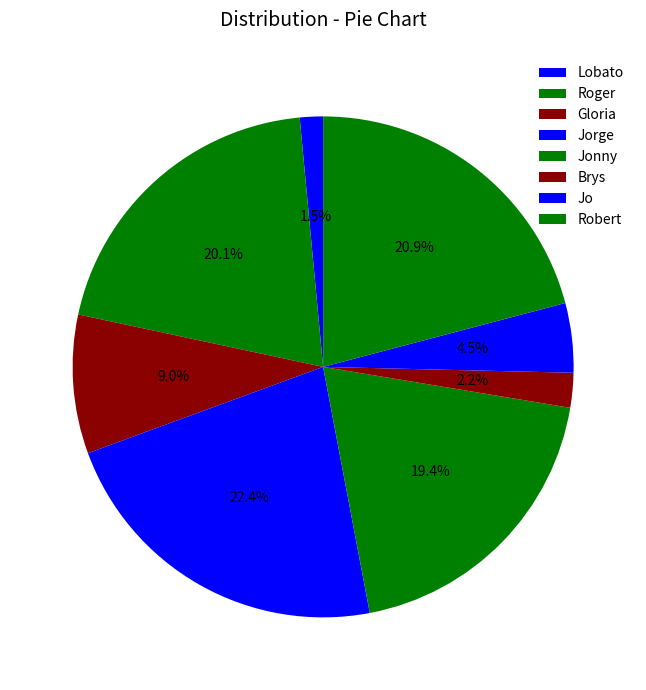

Do Jo and Roger together represent more than half of the pie?

No